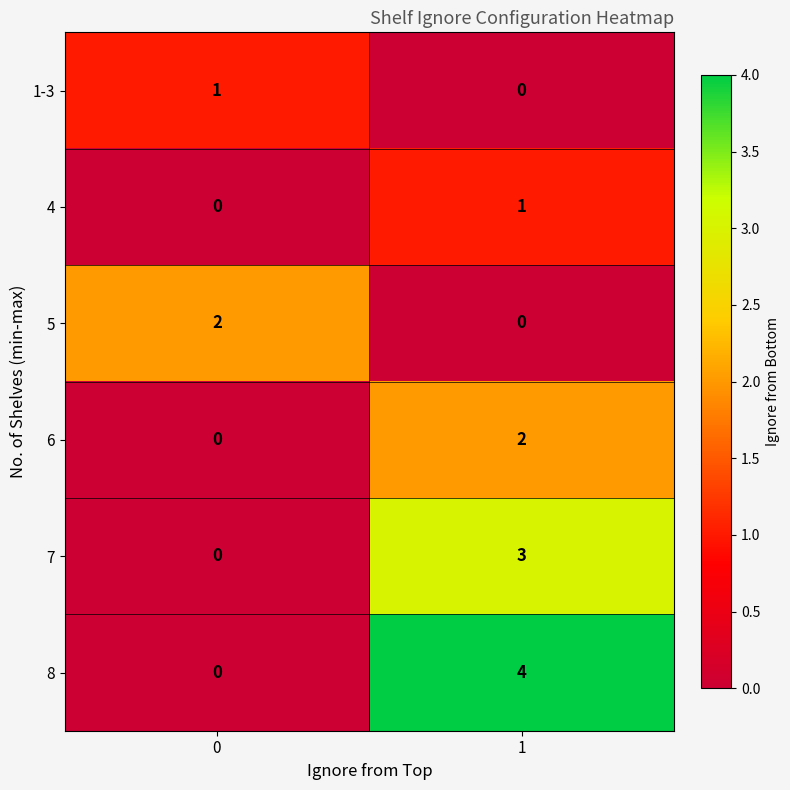

The value of 8 at 1 is 6. True or false?

False